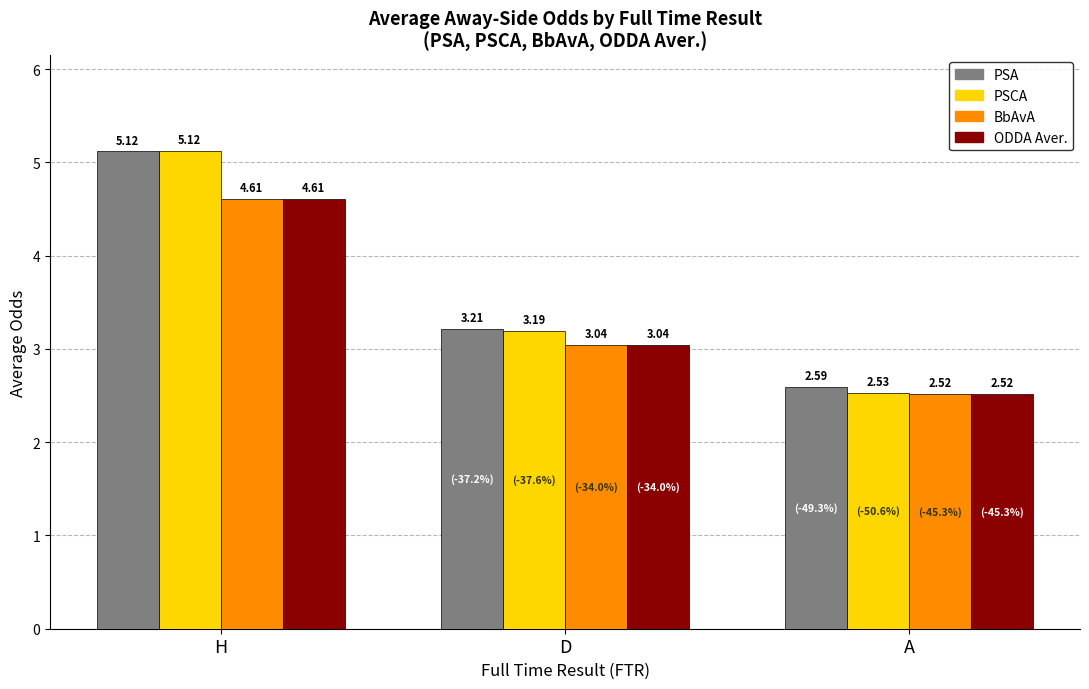

Read the PSA value at D.

3.2